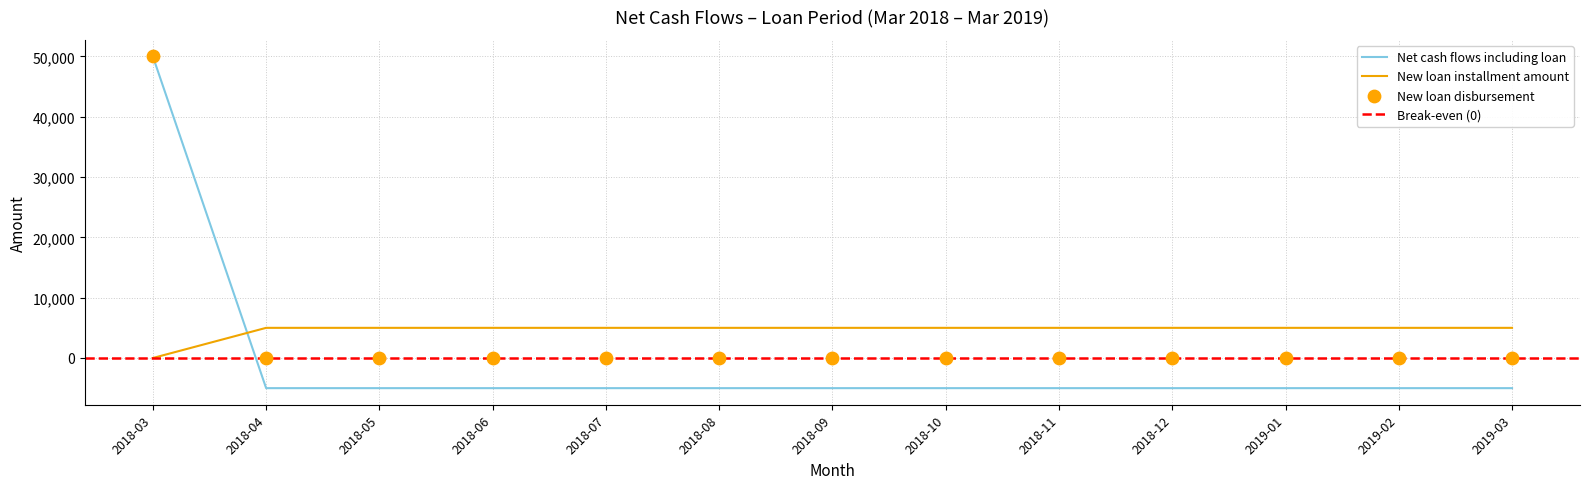

Which series has the widest spread of Y values?

Net cash flows including loan